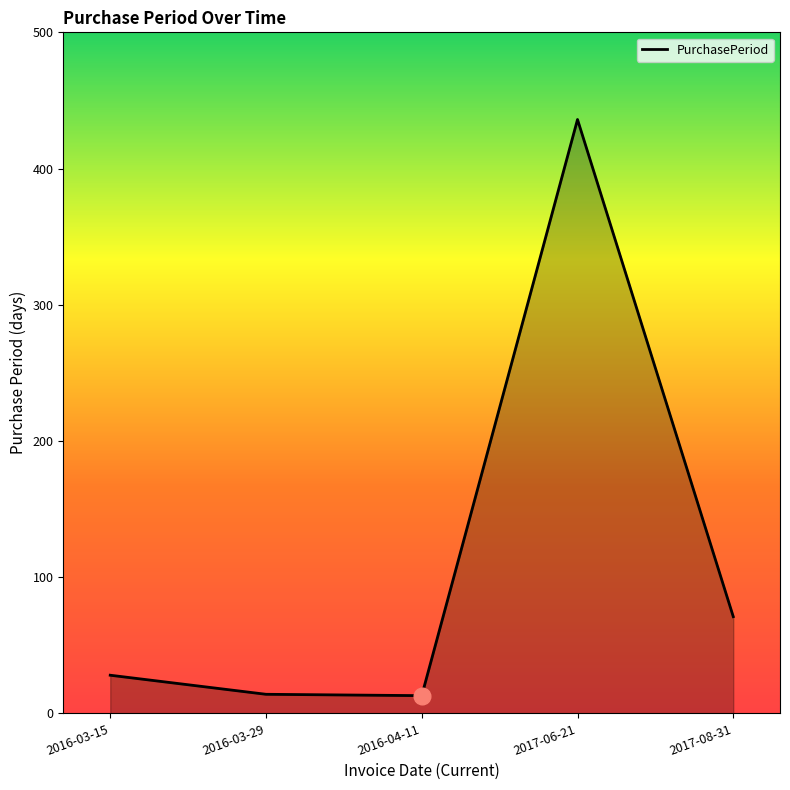

Is it true that the value at 2017-08-31 is 118?

False